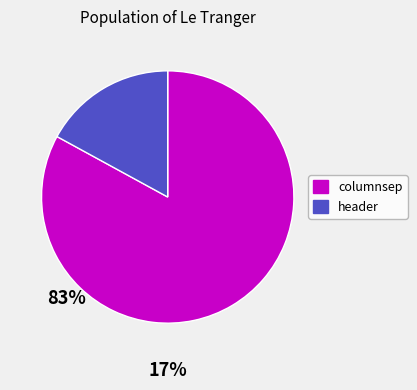

Approximately how many times larger is the value at header compared to columnsep?

0.2